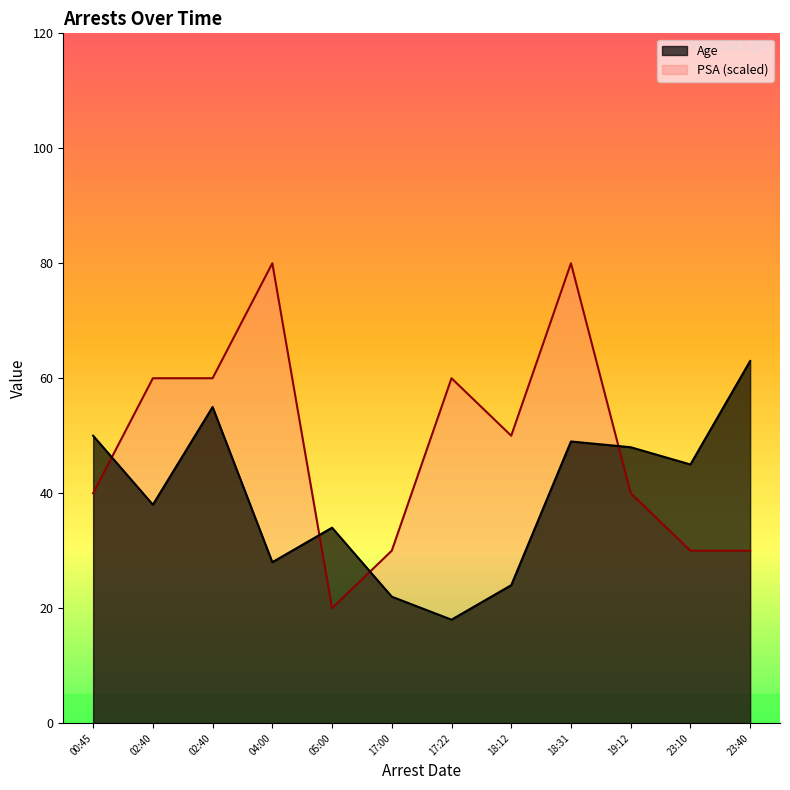

At how many categories does at least one series exceed 71?

2